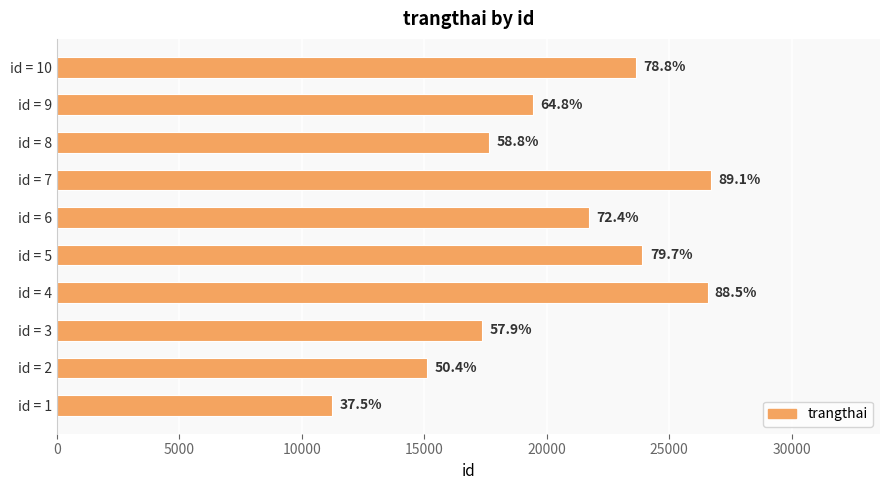

What is the sum of all values?

203328